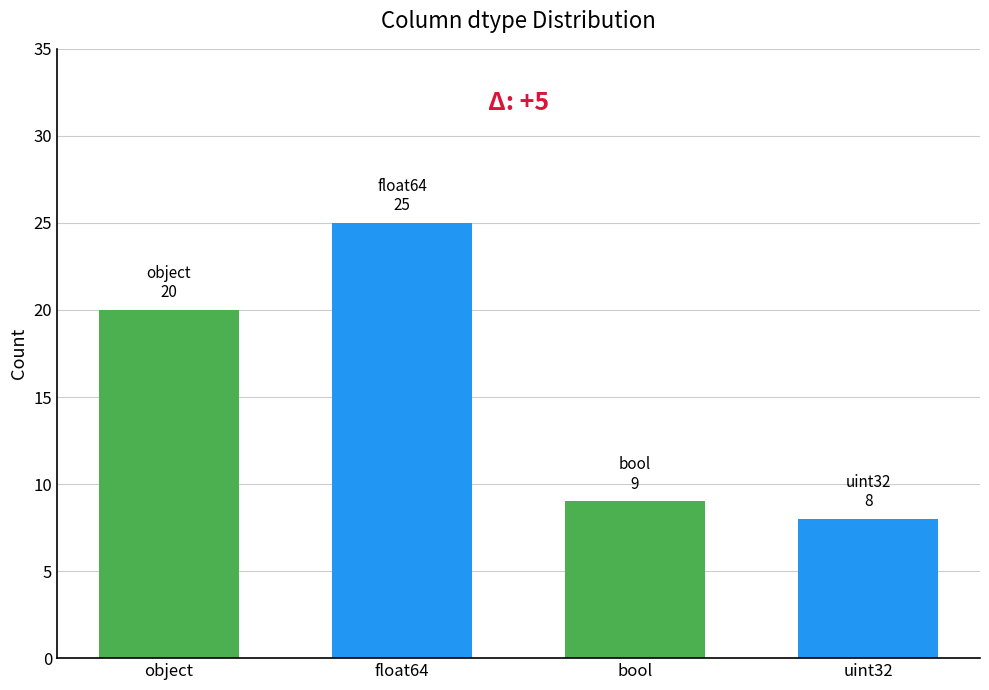

How many categories are shown in the chart?

4